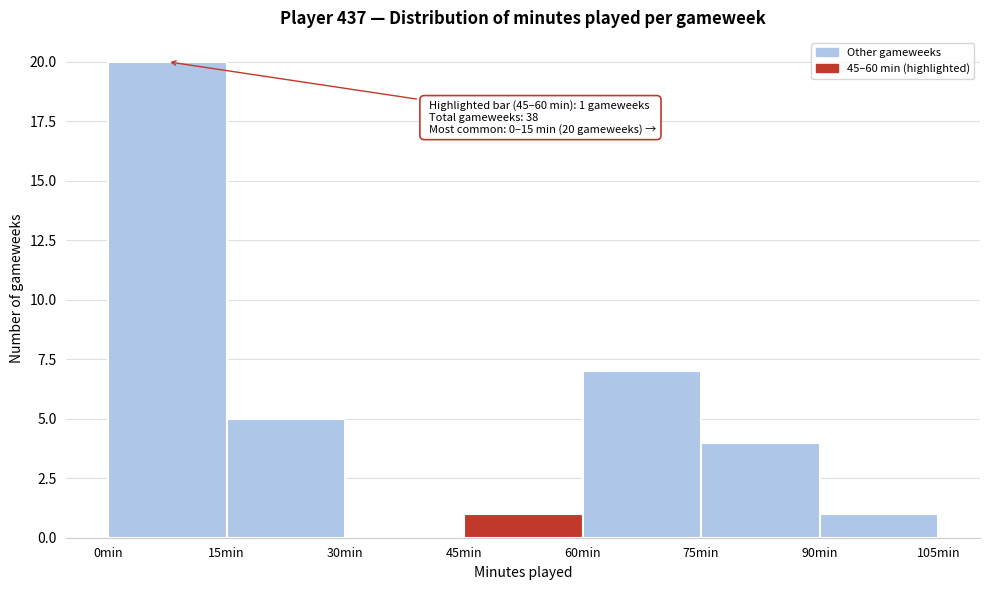

Over which range of the x-axis is the bar tallest?

0 to 15